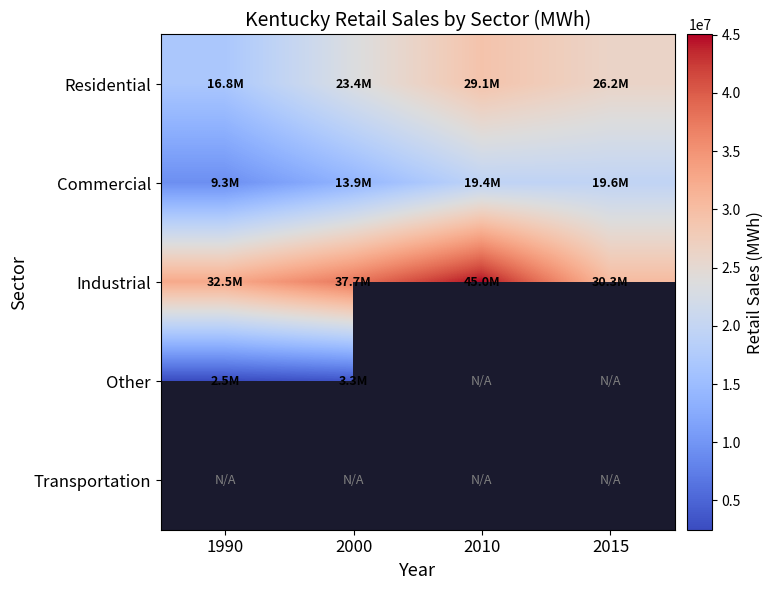

How many Residential values are between 23374472 and 29136518?

3